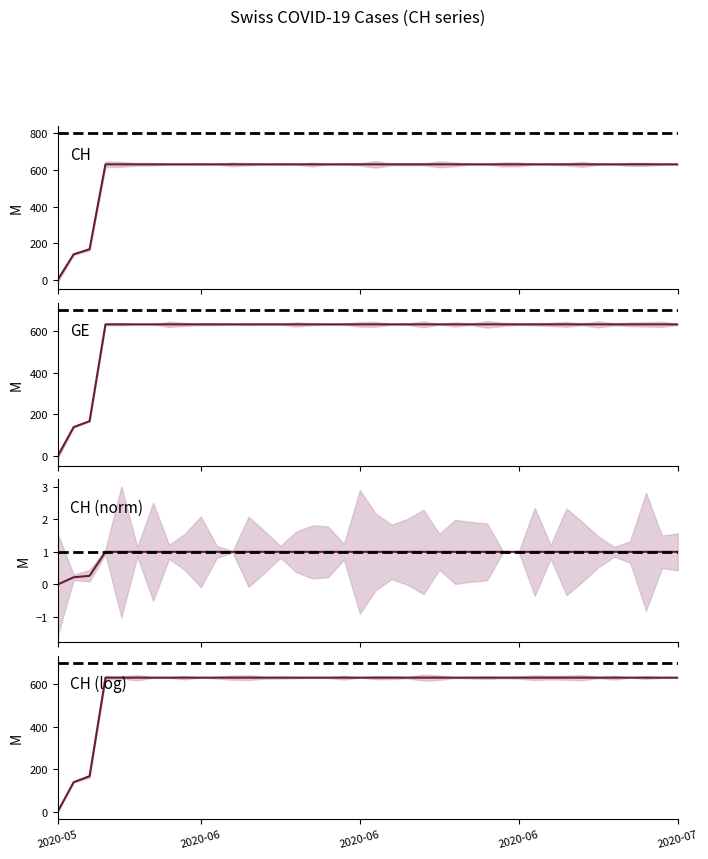

True or false: CH (log) has more than 0 points higher than both neighbors.

False